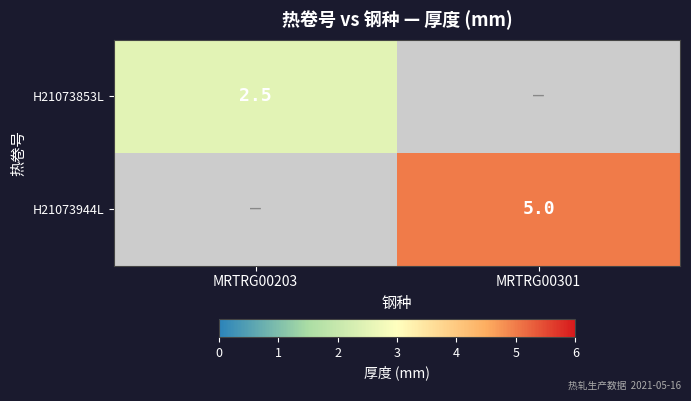

The value of H21073944L at MRTRG00301 is 1.5. True or false?

False